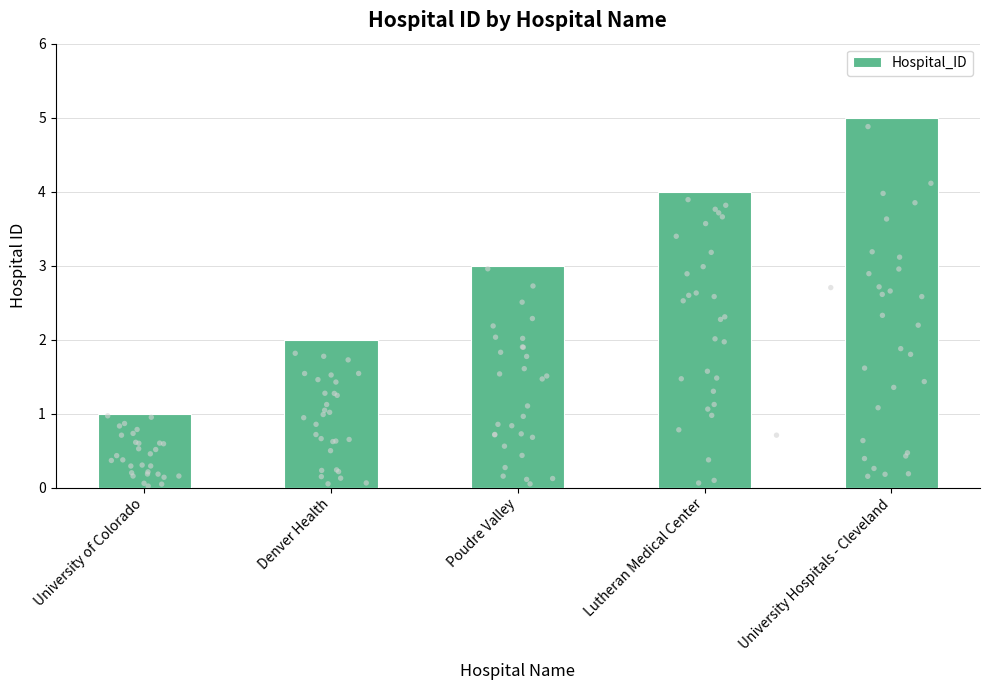

Which has a higher value, University Hospitals - Cleveland or Poudre Valley?

University Hospitals - Cleveland